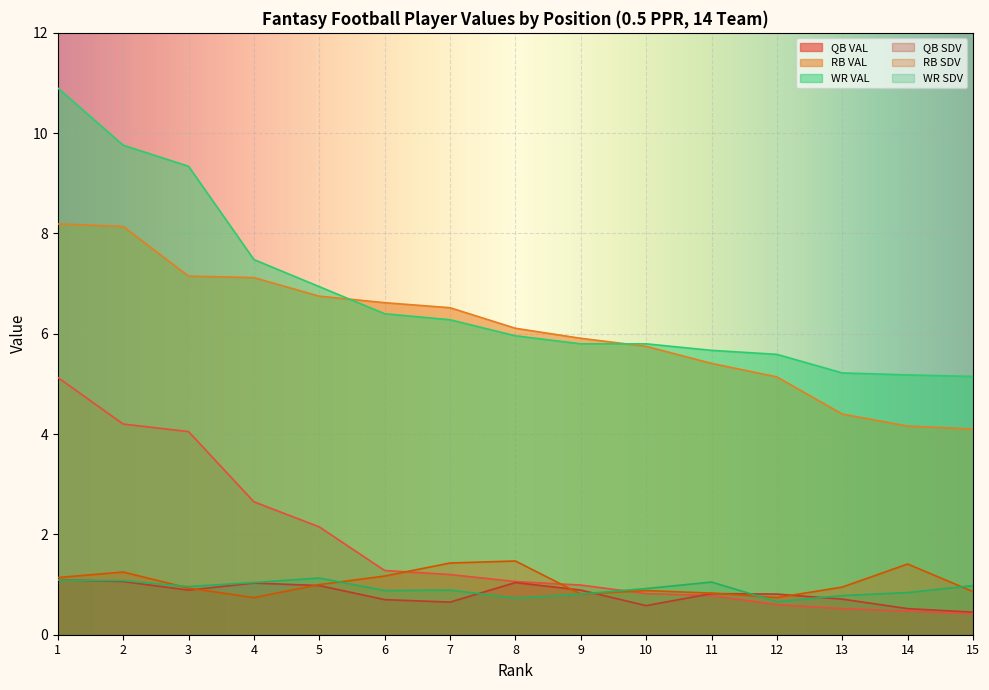

True or false: WR VAL and QB SDV cross at least once.

False